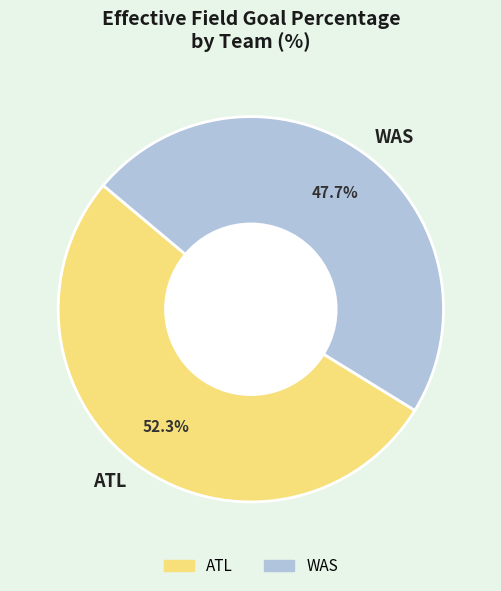

To the nearest percent, what is the average slice percentage?

50%